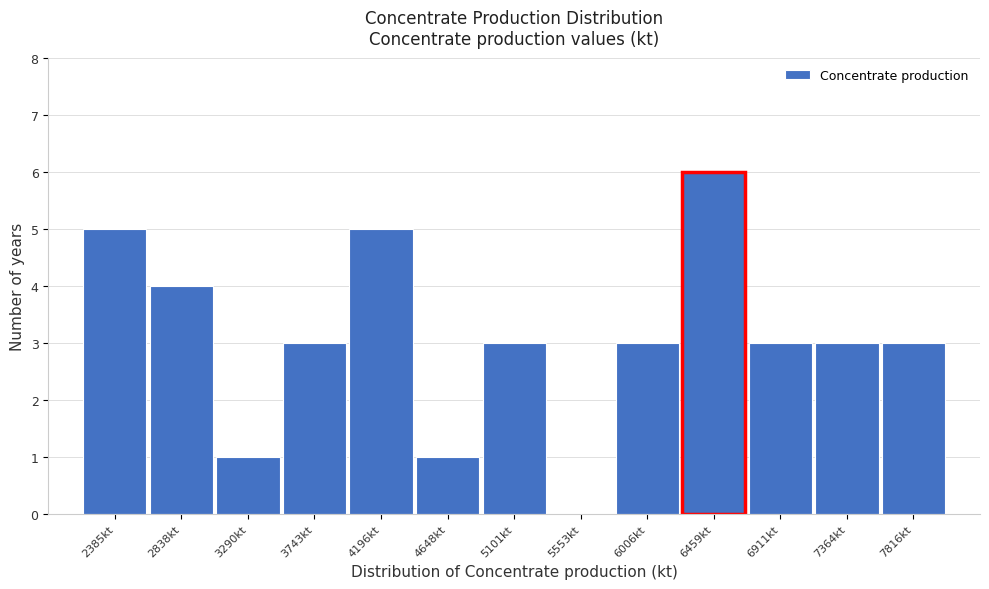

Reading right to left, extract all data points from this chart.

7816kt=3	7364kt=3	6911kt=3	6459kt=6	6006kt=3	5553kt=0	5101kt=3	4648kt=1	4196kt=5	3743kt=3	3290kt=1	2838kt=4	2385kt=5